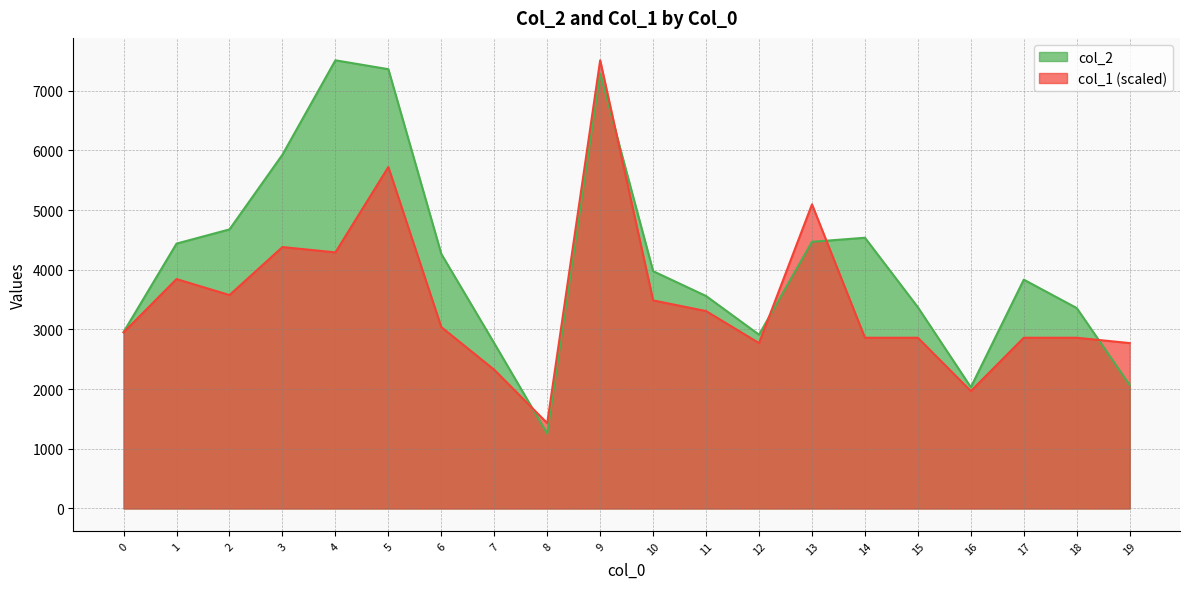

What is the average value of the col_2 series?

4127.9